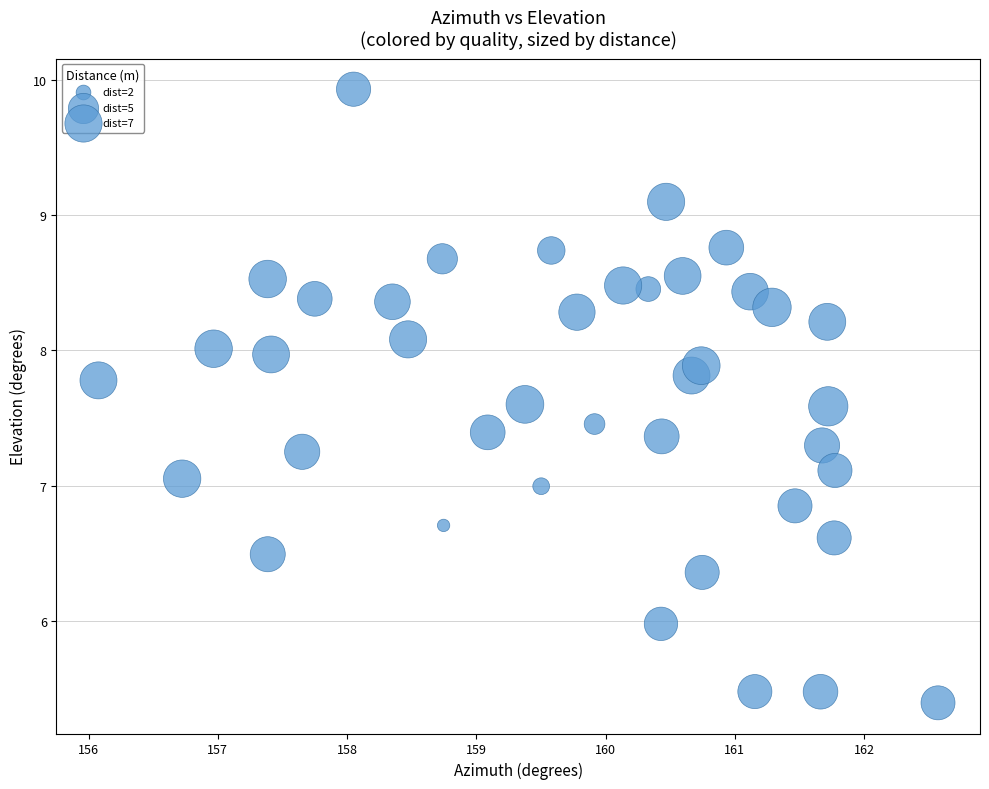

What is the range of Y values (max minus min)?

4.5